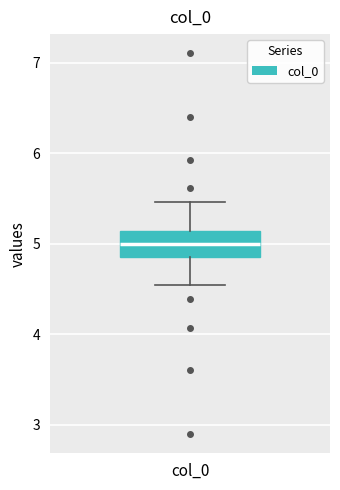

Where is the upper edge of the box for col_0 on the y-axis? The values are not printed on the chart, so give them approximately, as read against the axis.

5.1